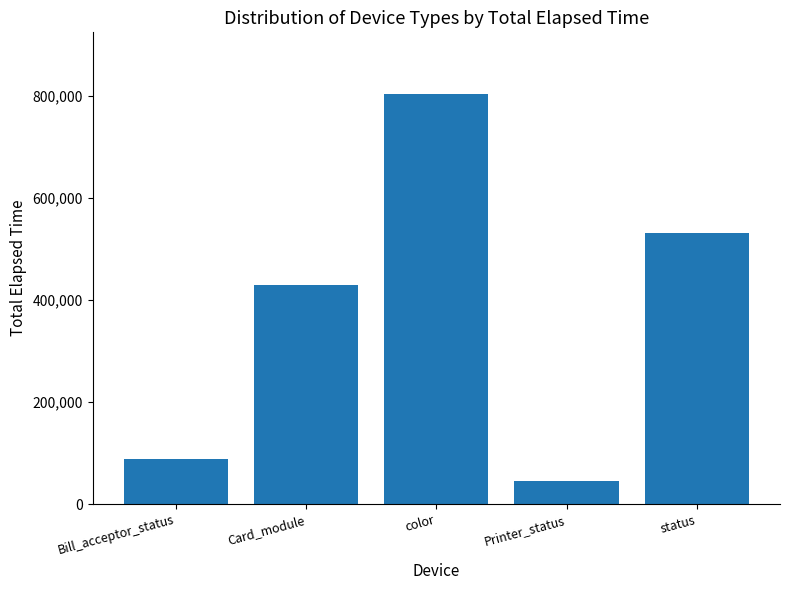

At which label is the value closest to 424427?

Card_module